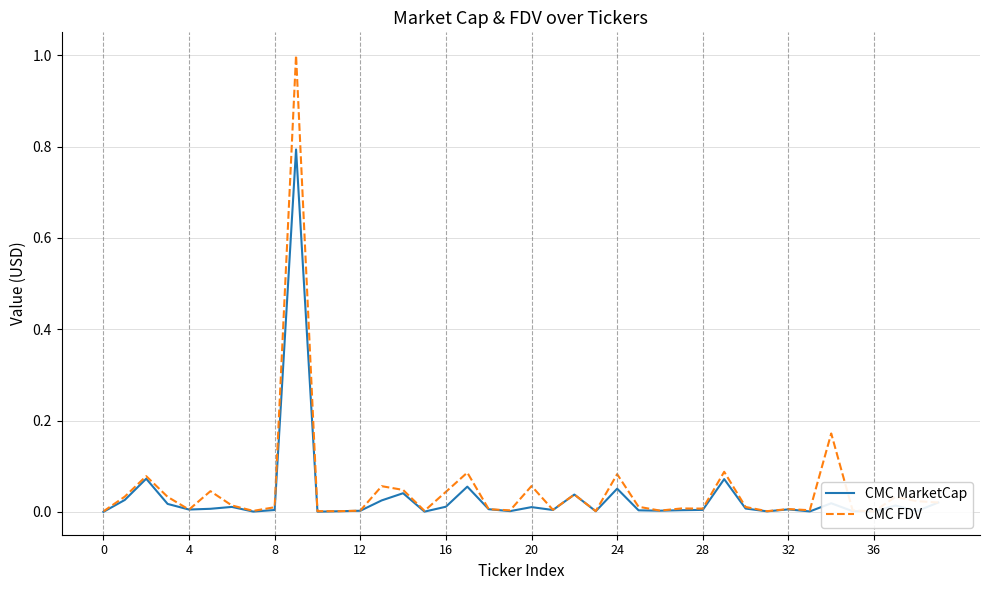

List the series in order of their peak value, lowest first.

CMC MarketCap, CMC FDV